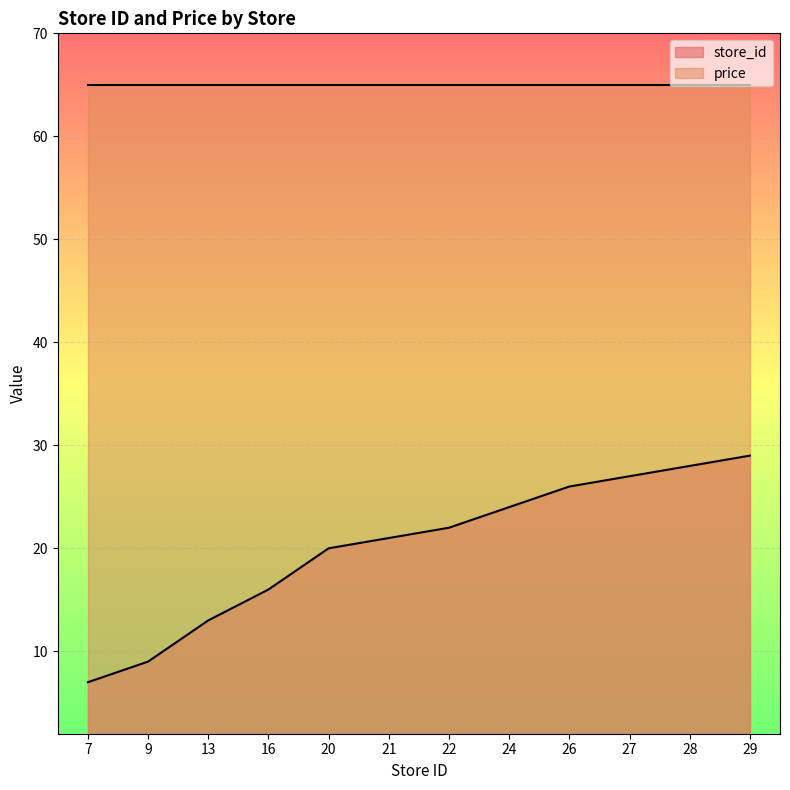

What is the difference between the values at 16 and 21?

5